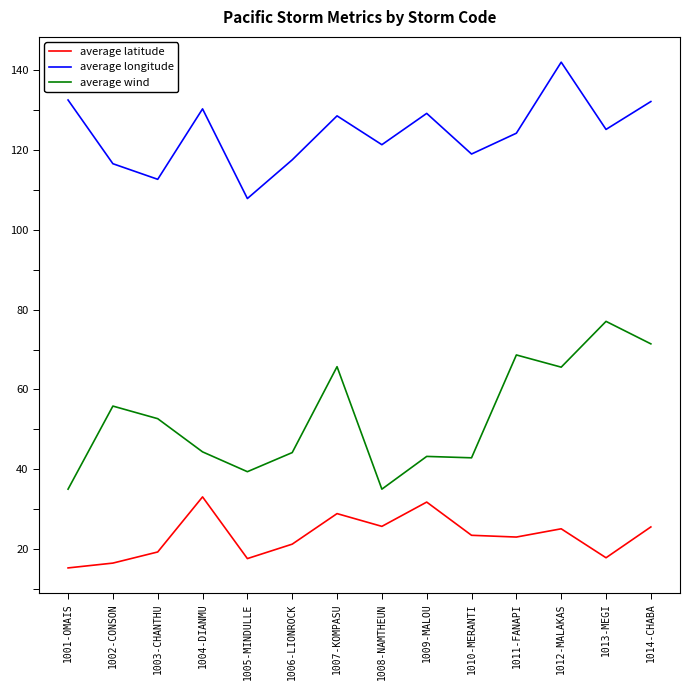

What is the sum of the average latitude values at 1014-CHABA and 1013-MEGI?

43.3